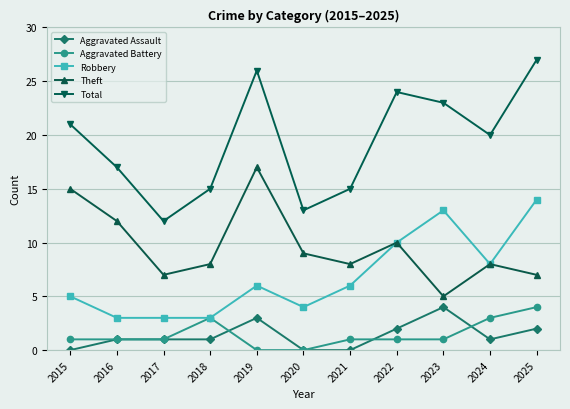

True or false: Robbery and Total intersect in this chart.

False